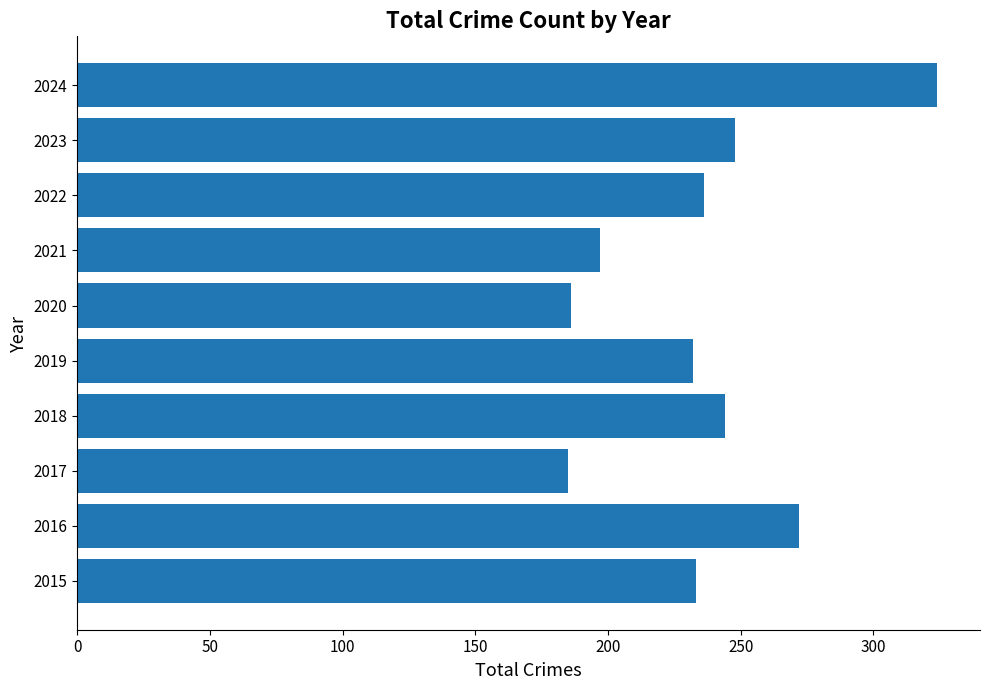

What is the smallest value displayed?

185